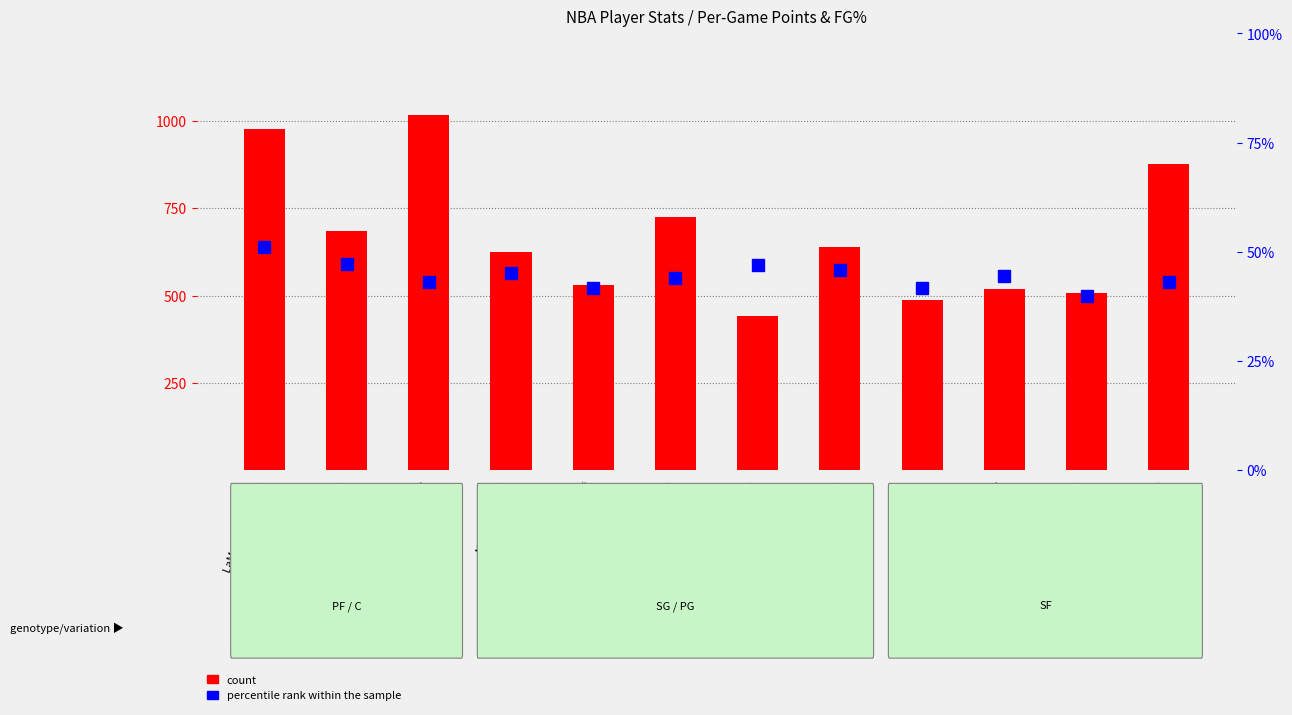

Rank the categories by count value from highest to lowest.

Carmelo Anthony, LaMarcus Aldridge, Andrea Bargnani, Ryan Anderson, Arron Afflalo, Ray Allen, Nicolas Batum, Marco Belinelli, Michael Beasley, J.J. Barea, Trevor Ariza, Tony Allen